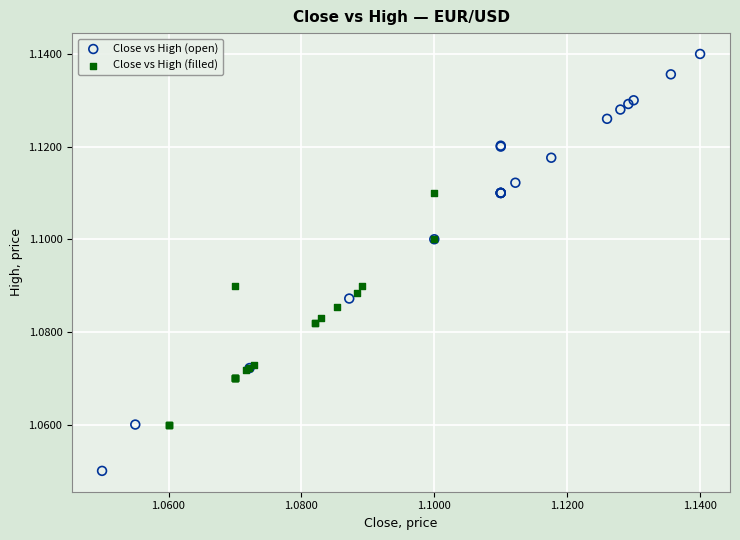

Which series has the widest spread of Y values?

Close vs High (open)